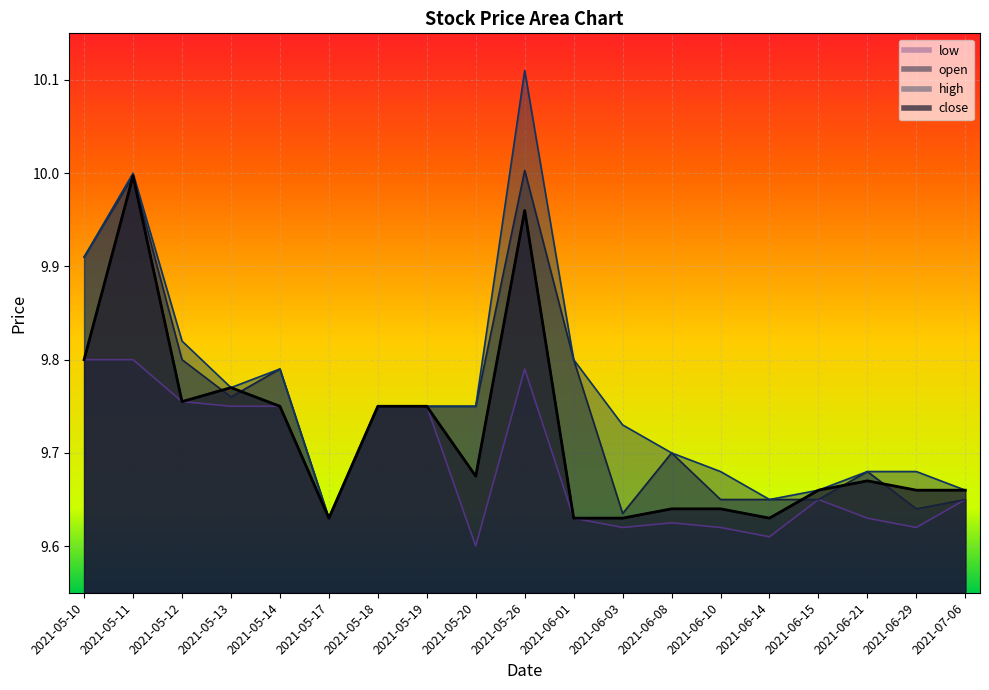

The close series shows 9.8 at 2021-05-18. True or false?

True